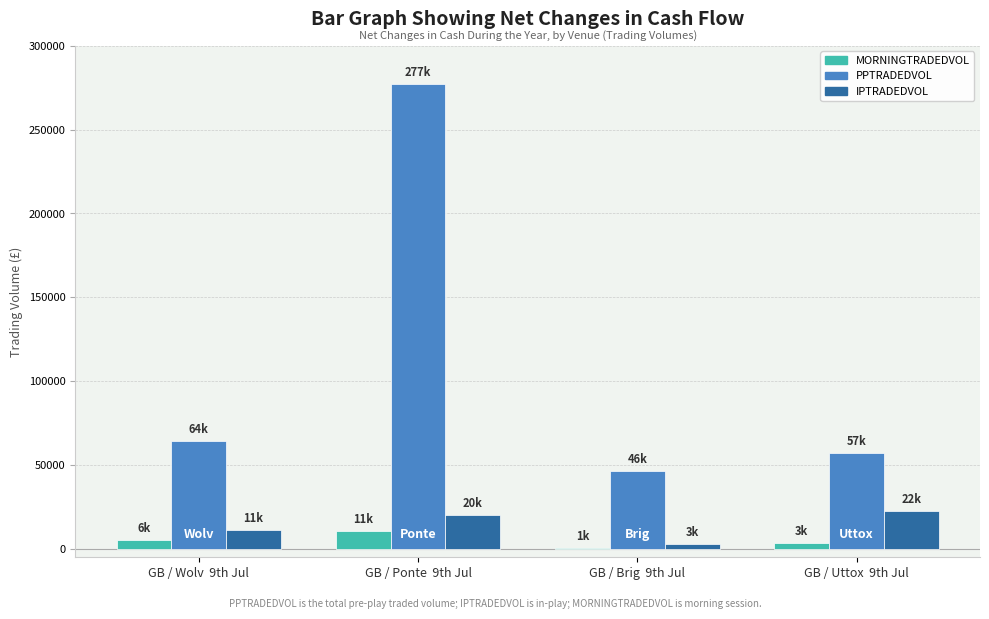

What is the maximum value shown in the chart?

277213.1